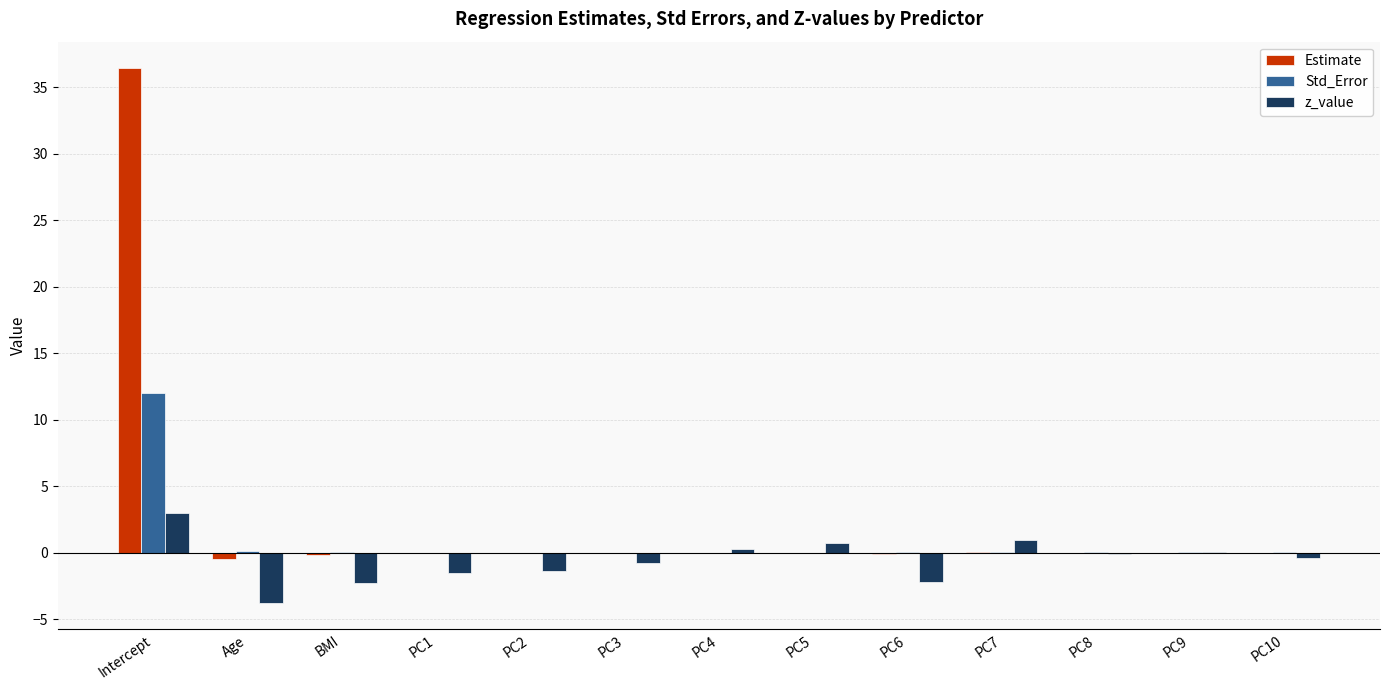

What is the sum of all Std_Error values?

12.5